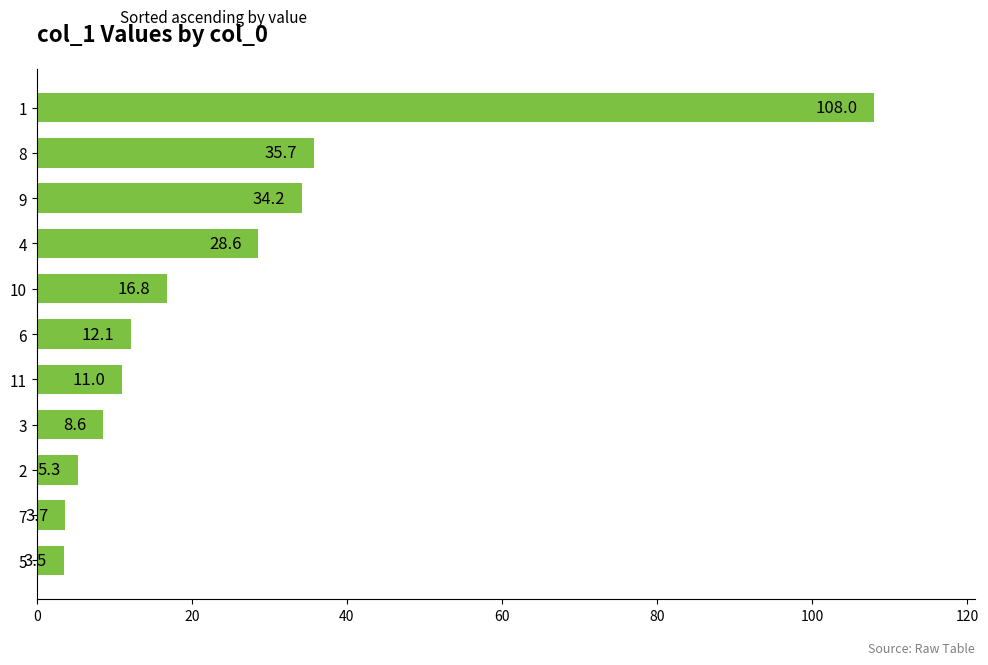

How many values are below 12?

5